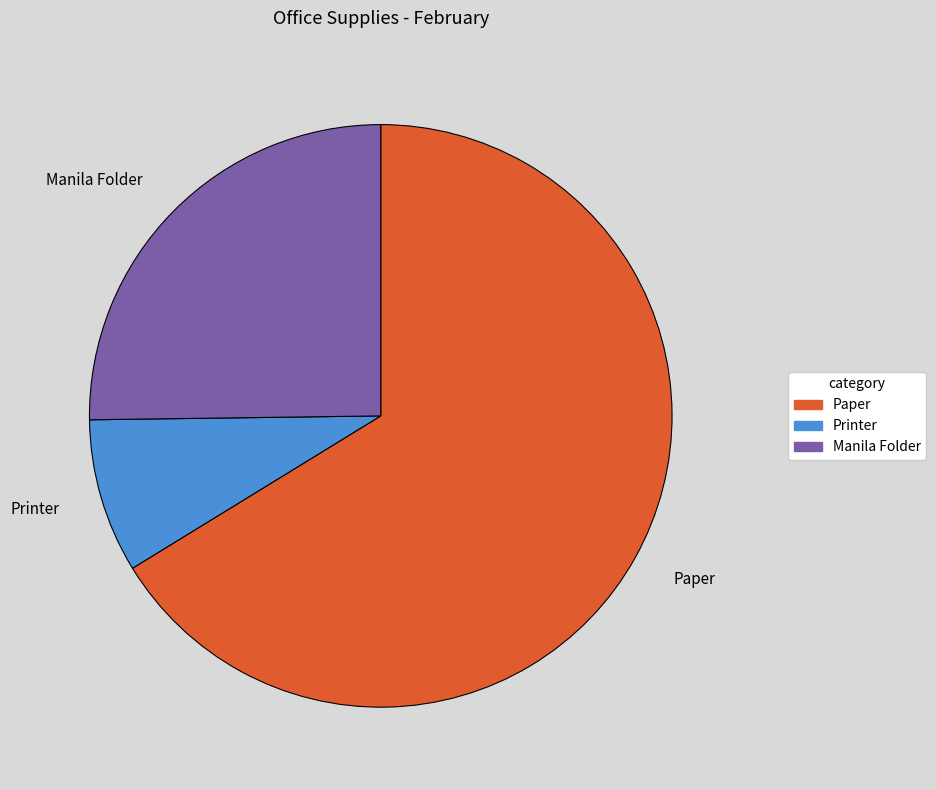

Between Manila Folder and Paper, which is larger?

Paper